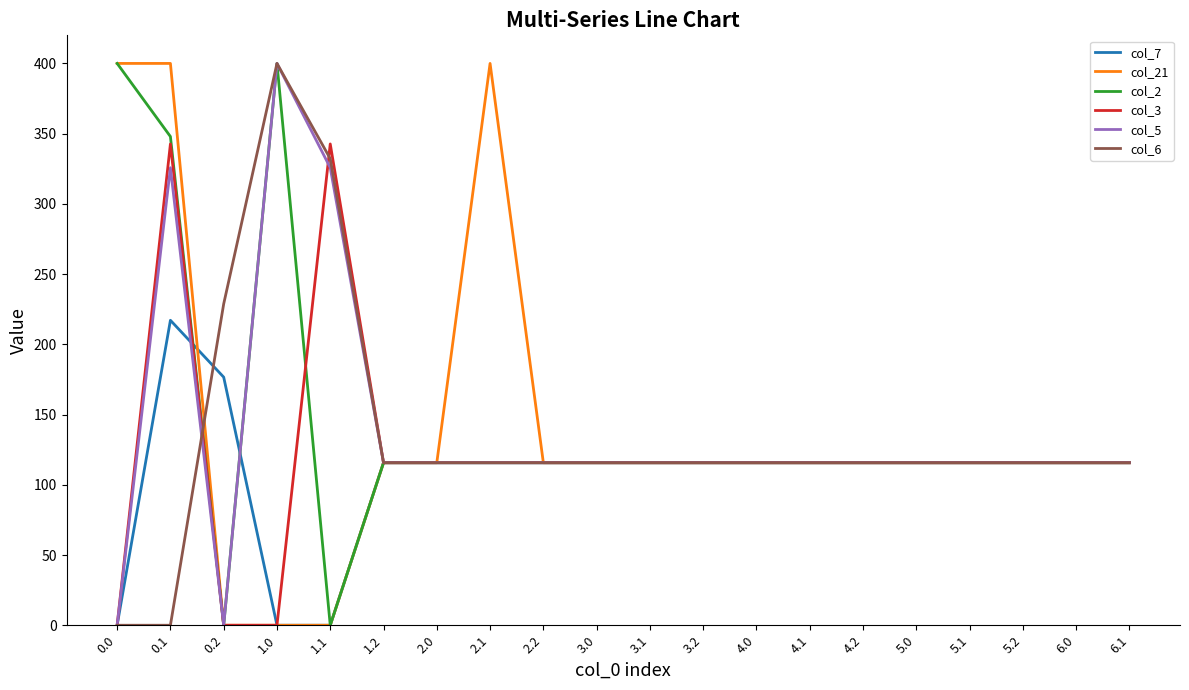

What are all the series names shown in the legend?

col_7, col_21, col_2, col_3, col_5, col_6